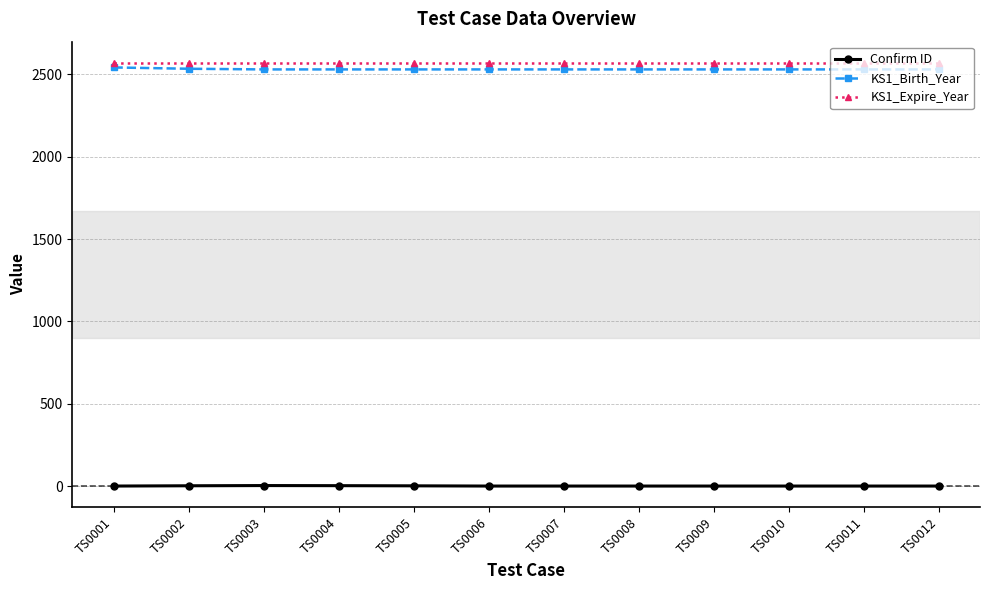

What is the total value across all series at TS0001?

5112.0